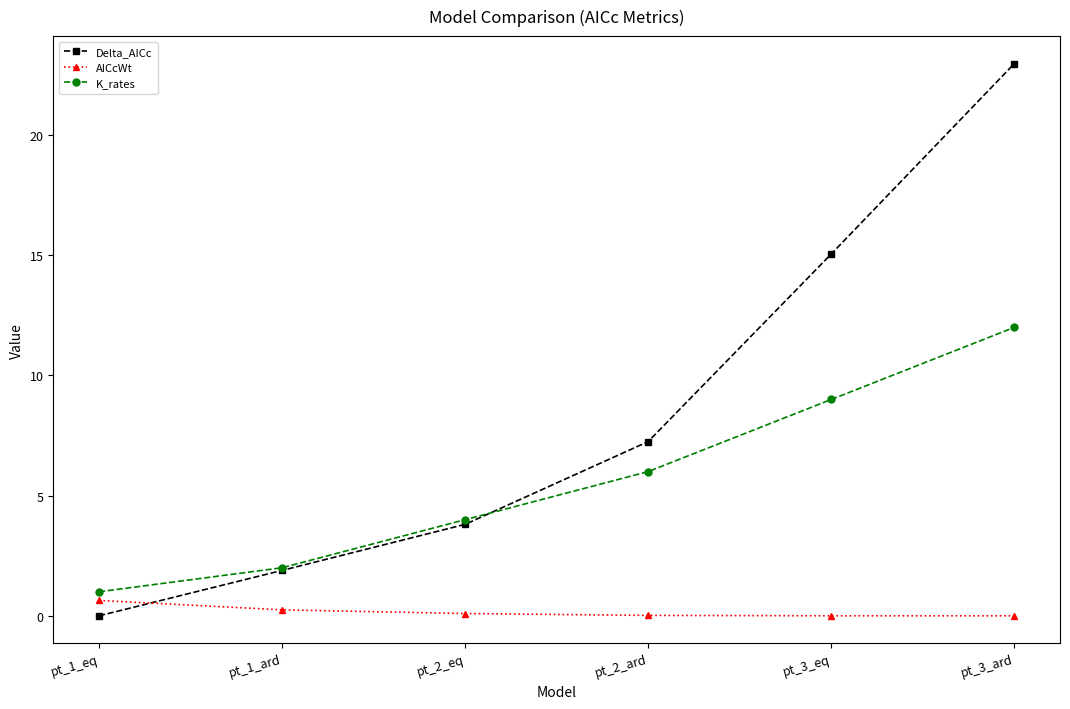

What is the label of the 6th point from the right?

pt_1_eq